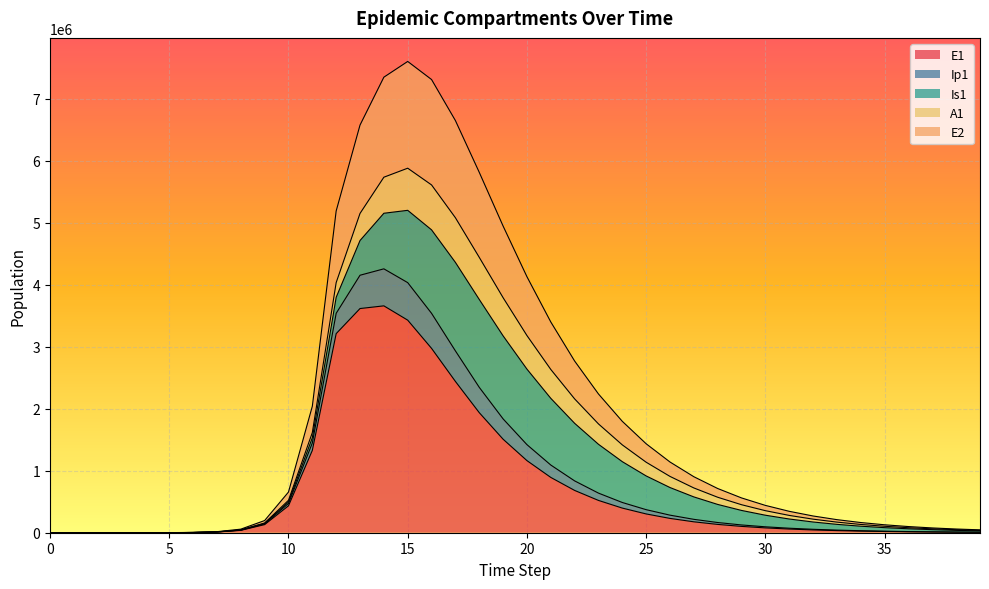

What is the maximum value for E1?

3661208.8